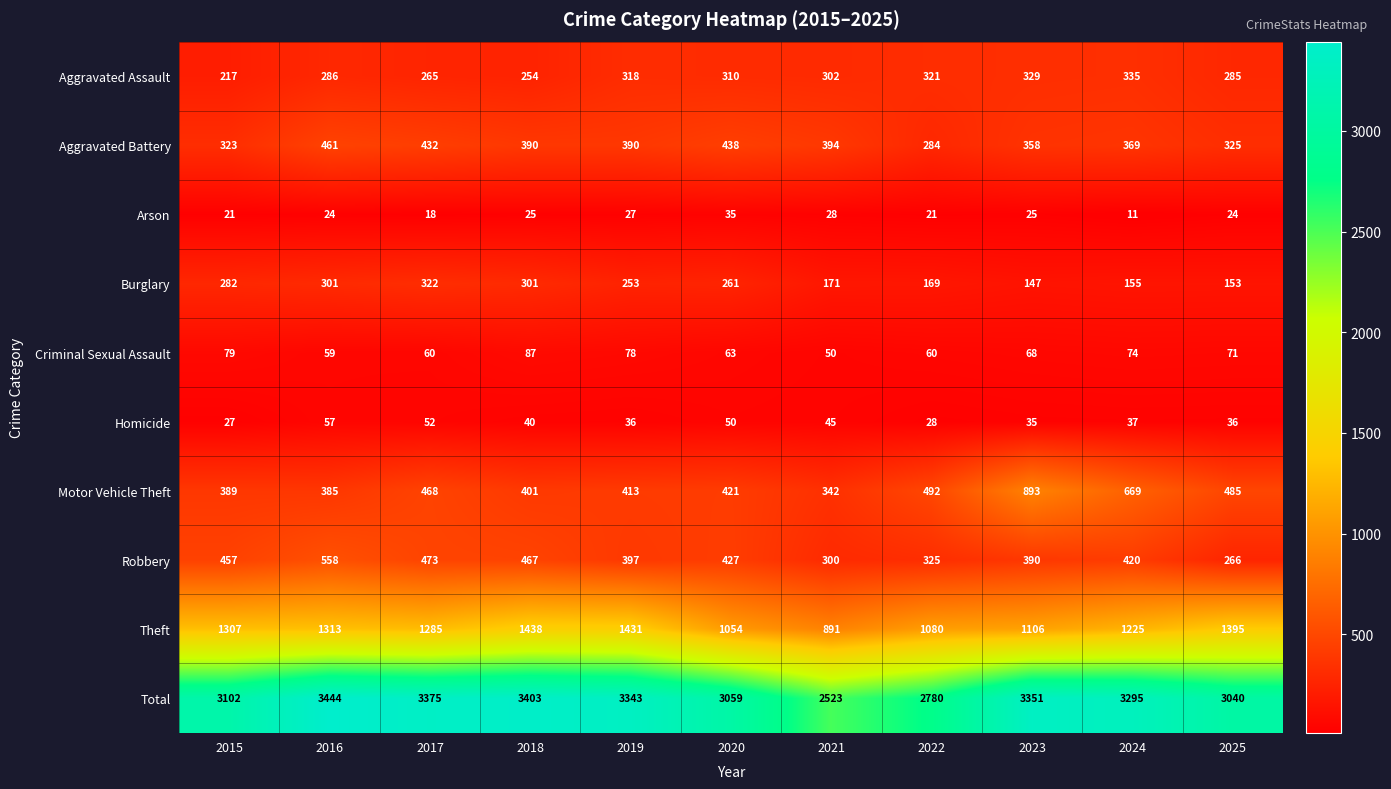

Rank the series by their maximum value, from lowest to highest.

Arson, Homicide, Criminal Sexual Assault, Burglary, Aggravated Assault, Aggravated Battery, Robbery, Motor Vehicle Theft, Theft, Total